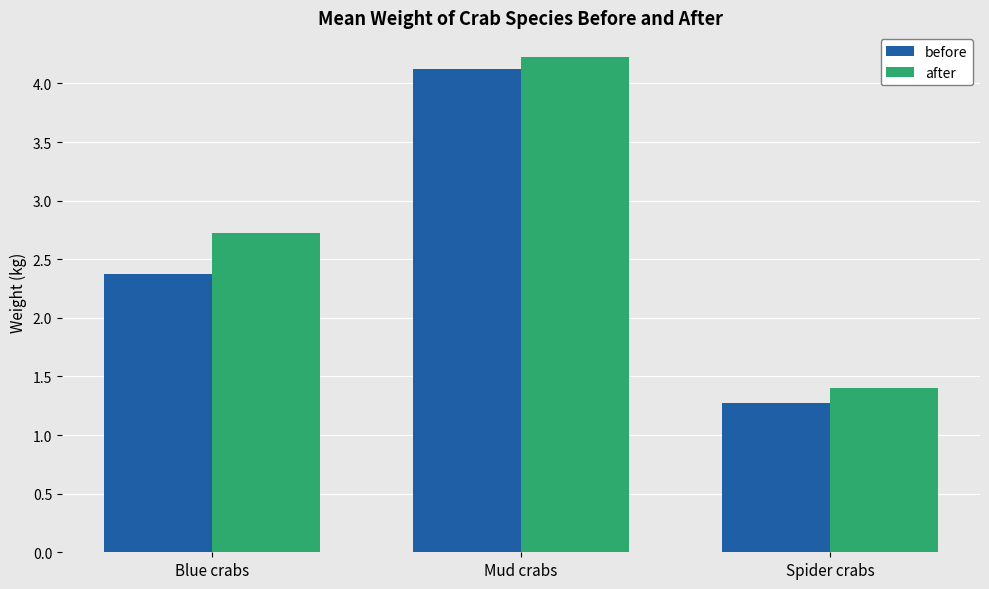

What position from the right is Blue crabs?

3